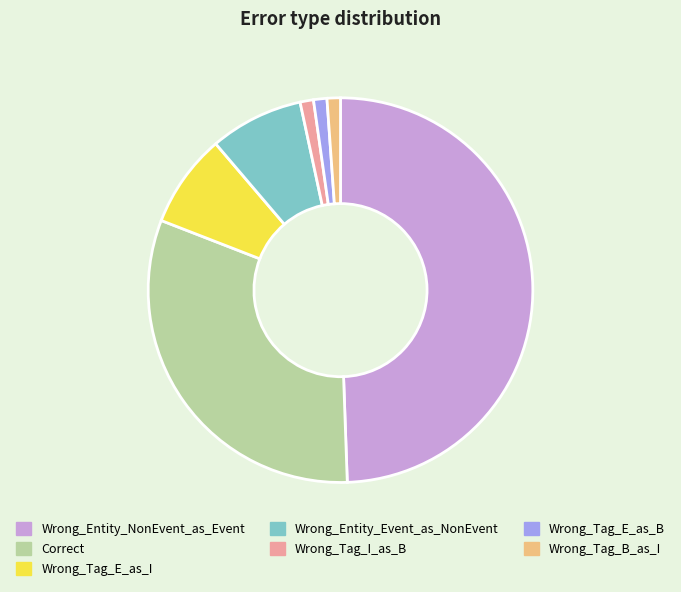

How many segments does this pie chart have?

7